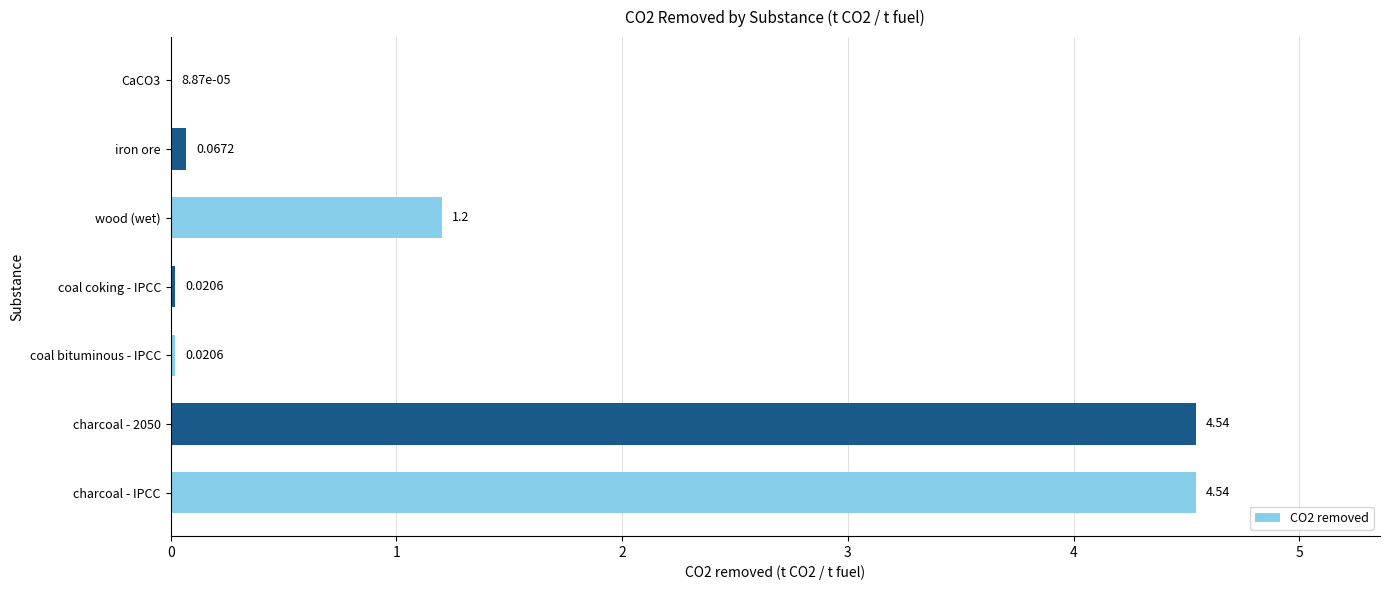

Where is the data nearest to the value 2?

wood (wet)